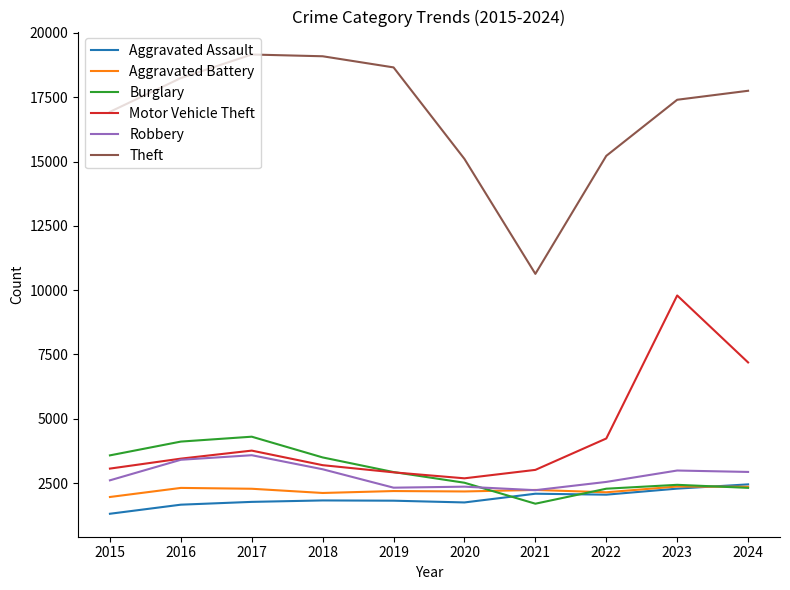

Is the value of Aggravated Assault at 2016 greater than the value of Robbery at 2015?

No